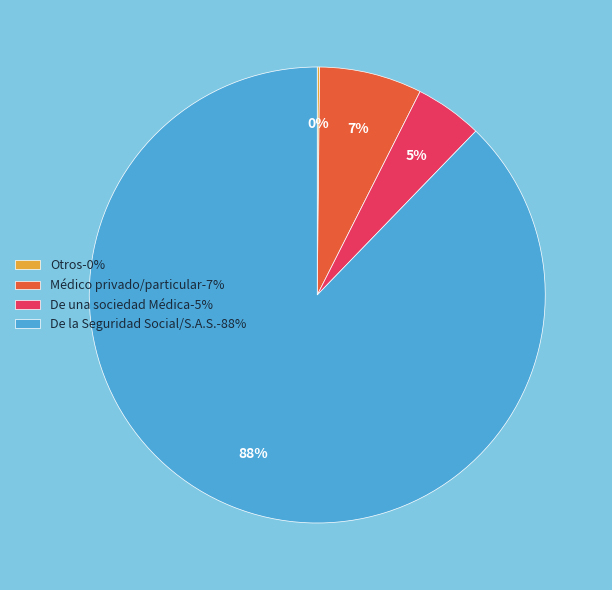

What percentage is the De una sociedad Médica-5% slice, to the nearest percent?

5%